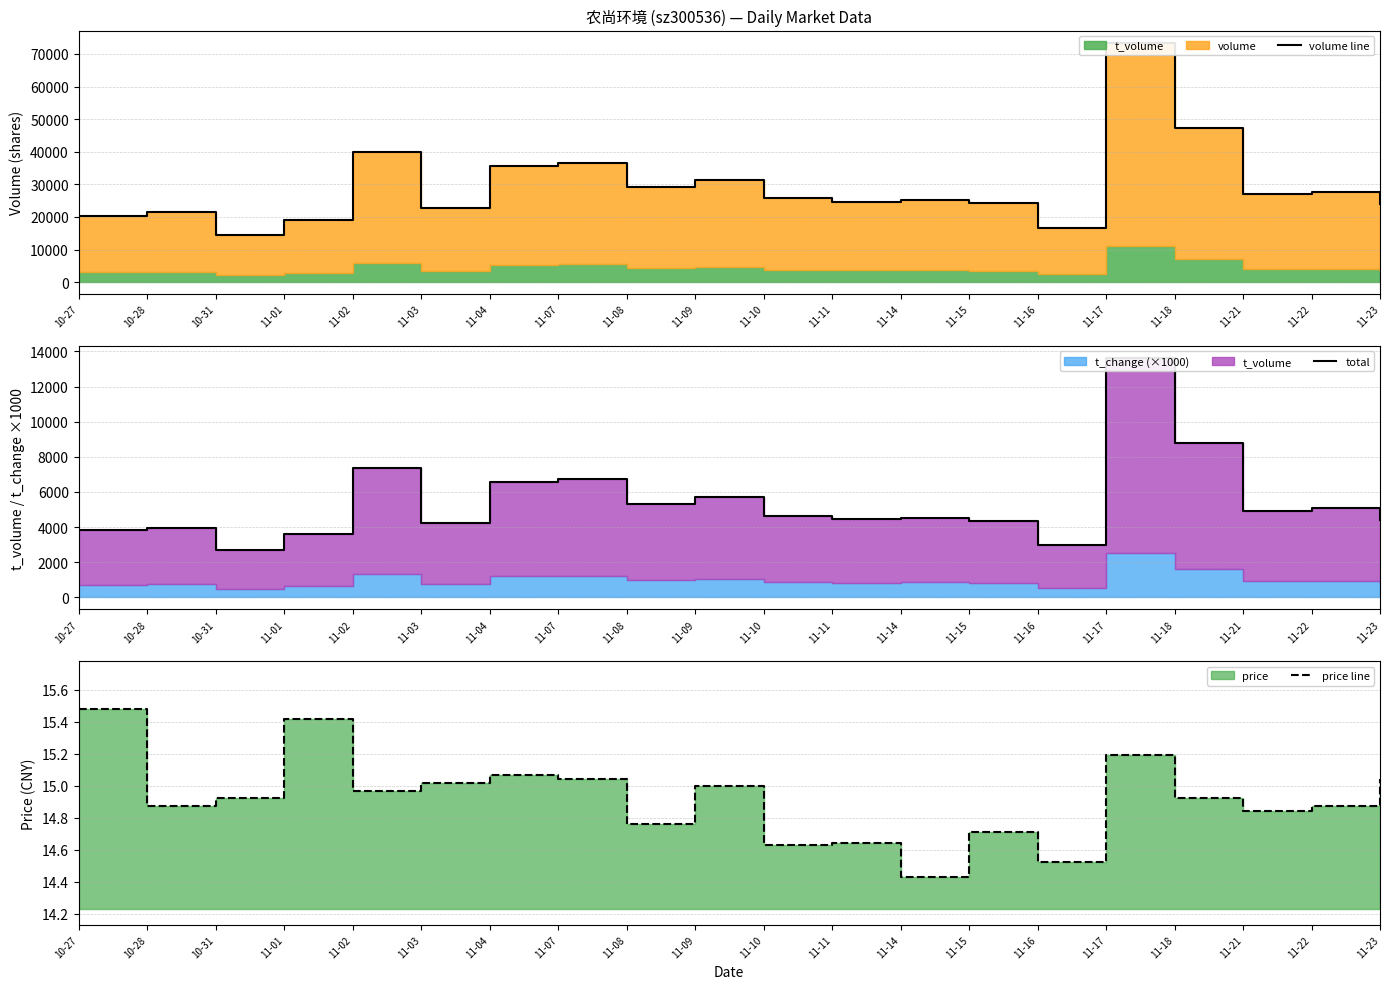

Reading right to left, transcribe all the data shown in this chart.

volume line: 11-23=23914.0	11-22=27557.0	11-21=27179.0	11-18=47334.0	11-17=73497.0	11-16=16518.0	11-15=24152.0	11-14=25188.0	11-11=24547.0	11-10=25672.0	11-09=31331.0	11-08=29138.0	11-07=36500.0	11-04=35514.0	11-03=22870.0	11-02=40022.0	11-01=19221.0	10-31=14579.0	10-28=21583.0	10-27=20243.0
total: 11-23=4391.0	11-22=5071.0	11-21=4914.0	11-18=8772.0	11-17=13634.0	11-16=2973.0	11-15=4347.0	11-14=4524.0	11-11=4487.0	11-10=4662.0	11-09=5729.0	11-08=5293.0	11-07=6763.0	11-04=6559.0	11-03=4226.0	11-02=7383.0	11-01=3605.0	10-31=2679.0	10-28=3979.0	10-27=3837.0
price line: 11-23=15.0	11-22=14.9	11-21=14.8	11-18=14.9	11-17=15.2	11-16=14.5	11-15=14.7	11-14=14.4	11-11=14.6	11-10=14.6	11-09=15.0	11-08=14.8	11-07=15.0	11-04=15.1	11-03=15.0	11-02=15.0	11-01=15.4	10-31=14.9	10-28=14.9	10-27=15.5